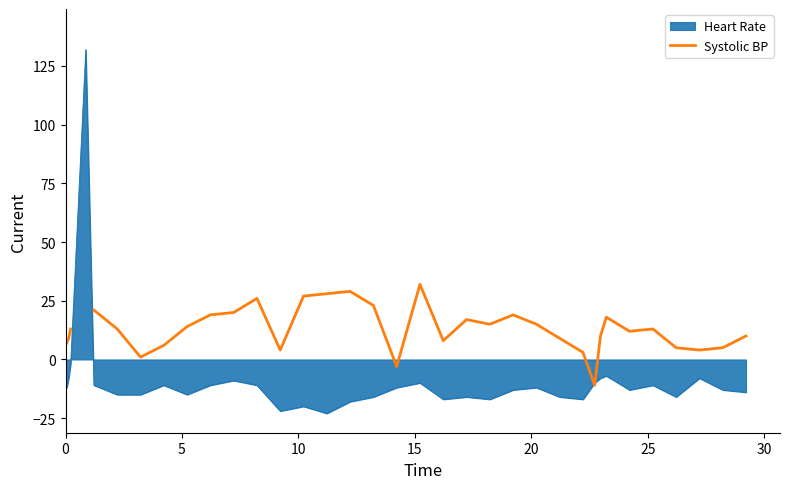

What is the lowest value of the Heart Rate series?

-23